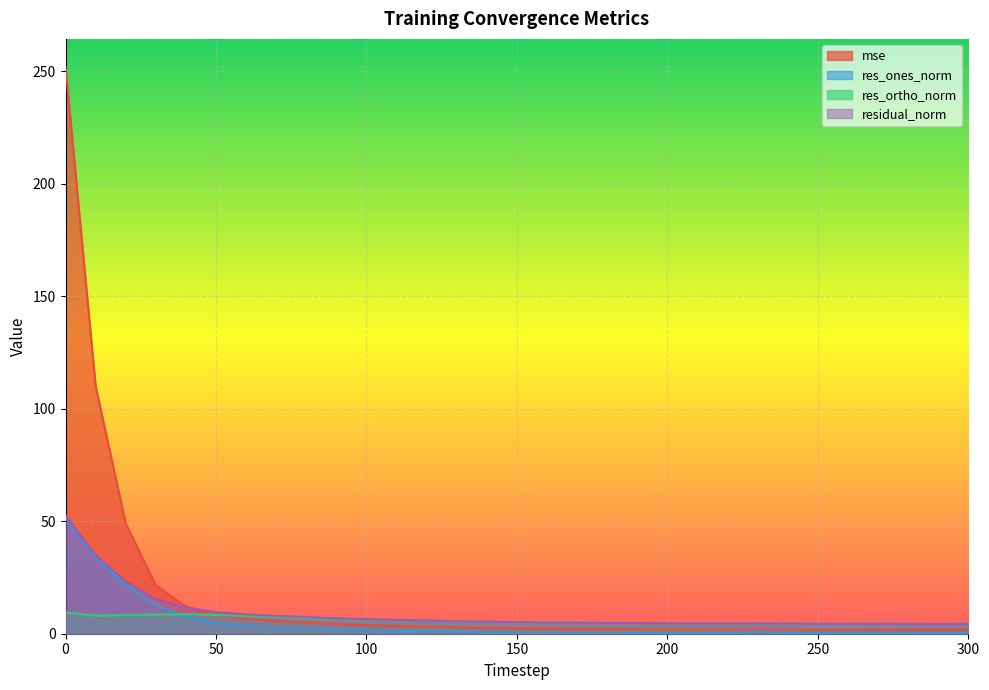

At how many categories does at least one series exceed 30?

3